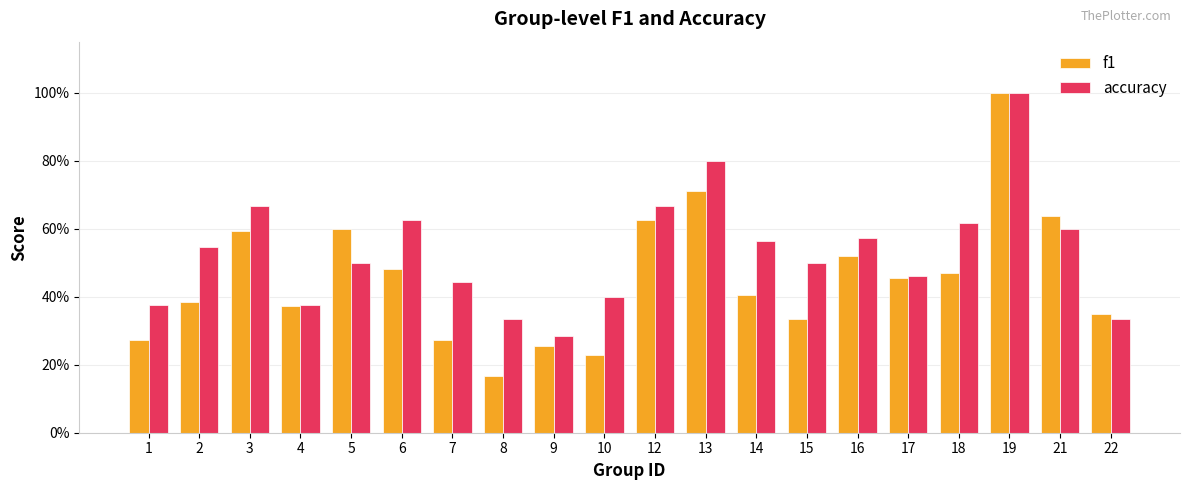

Does the chart contain any negative values?

No